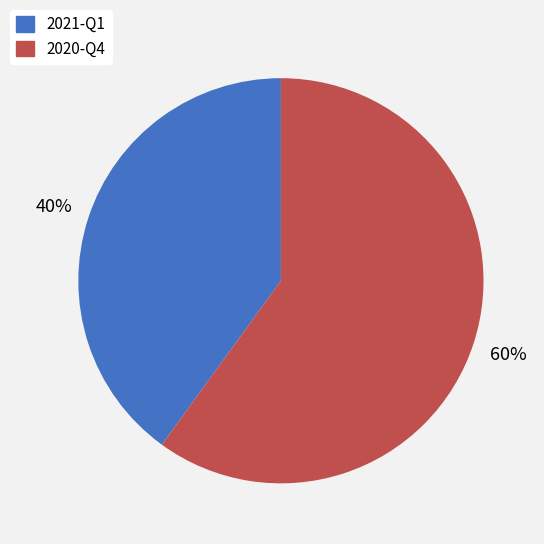

Is there any slice that represents more than half of the pie?

Yes